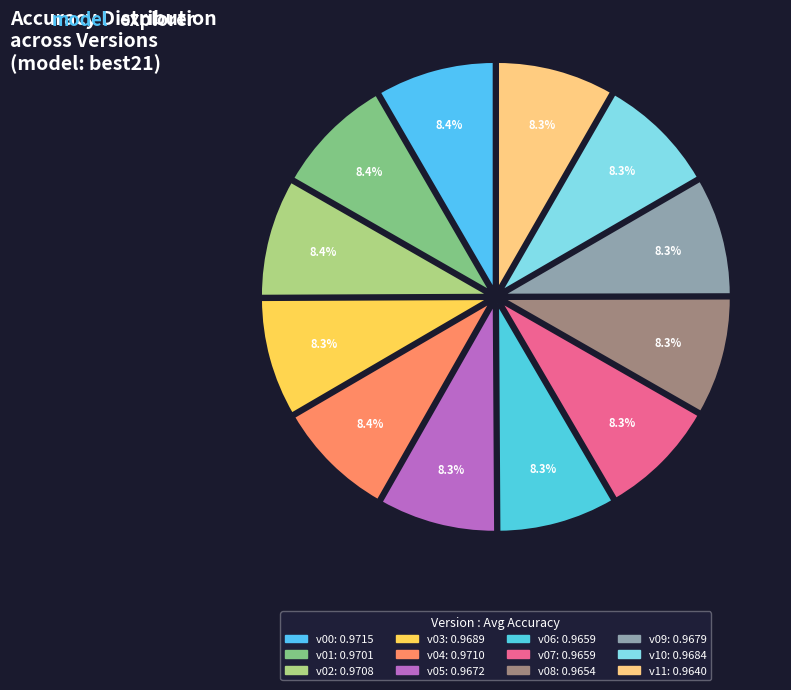

How many segments does this pie chart have?

12